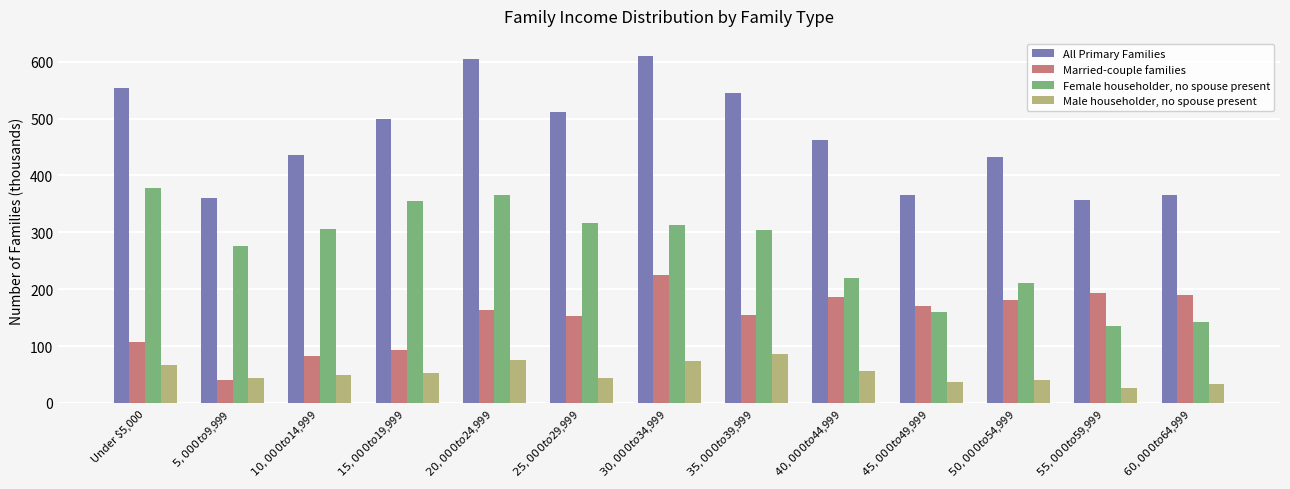

Which series has the largest total across all categories?

All Primary Families